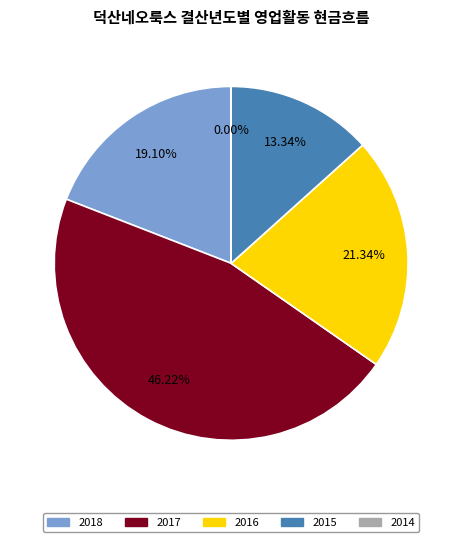

To the nearest percent, what percentage of the pie is 2017?

46%